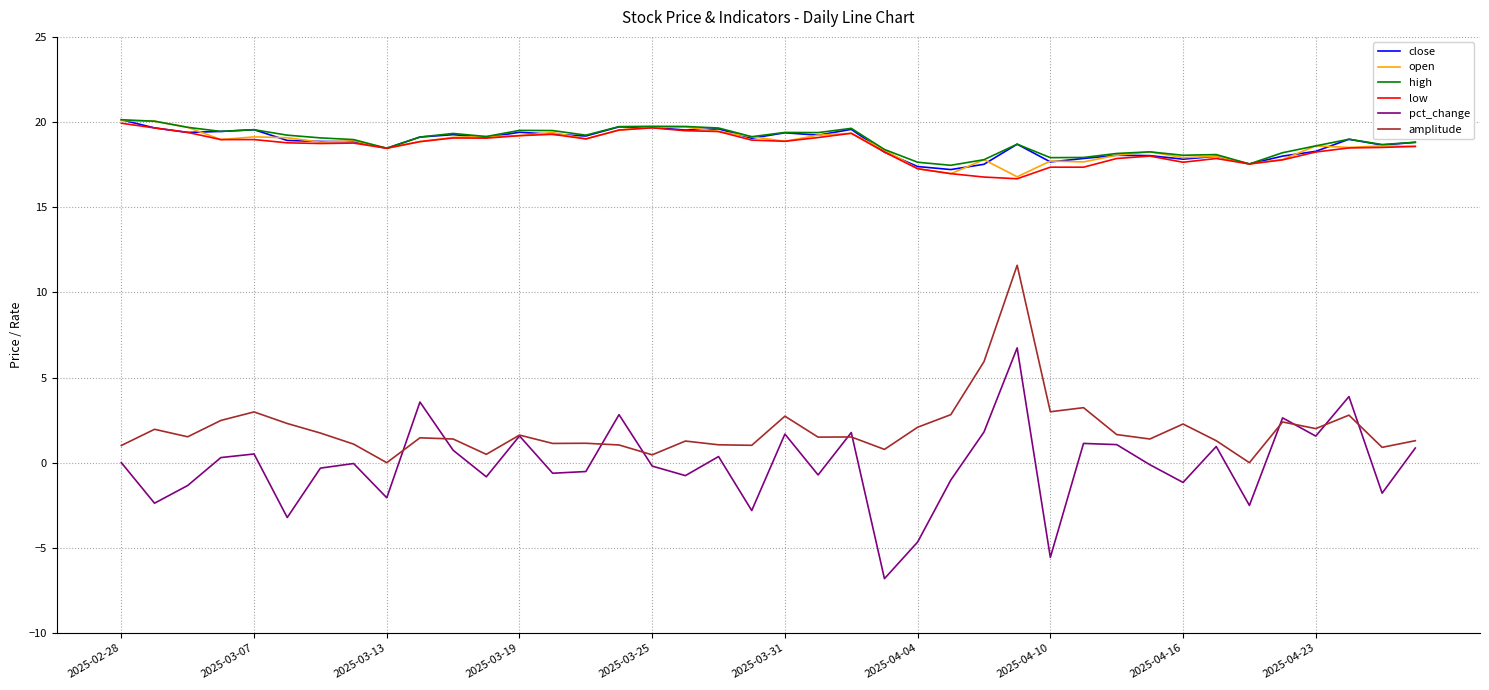

Which series has the widest spread of values?

pct_change